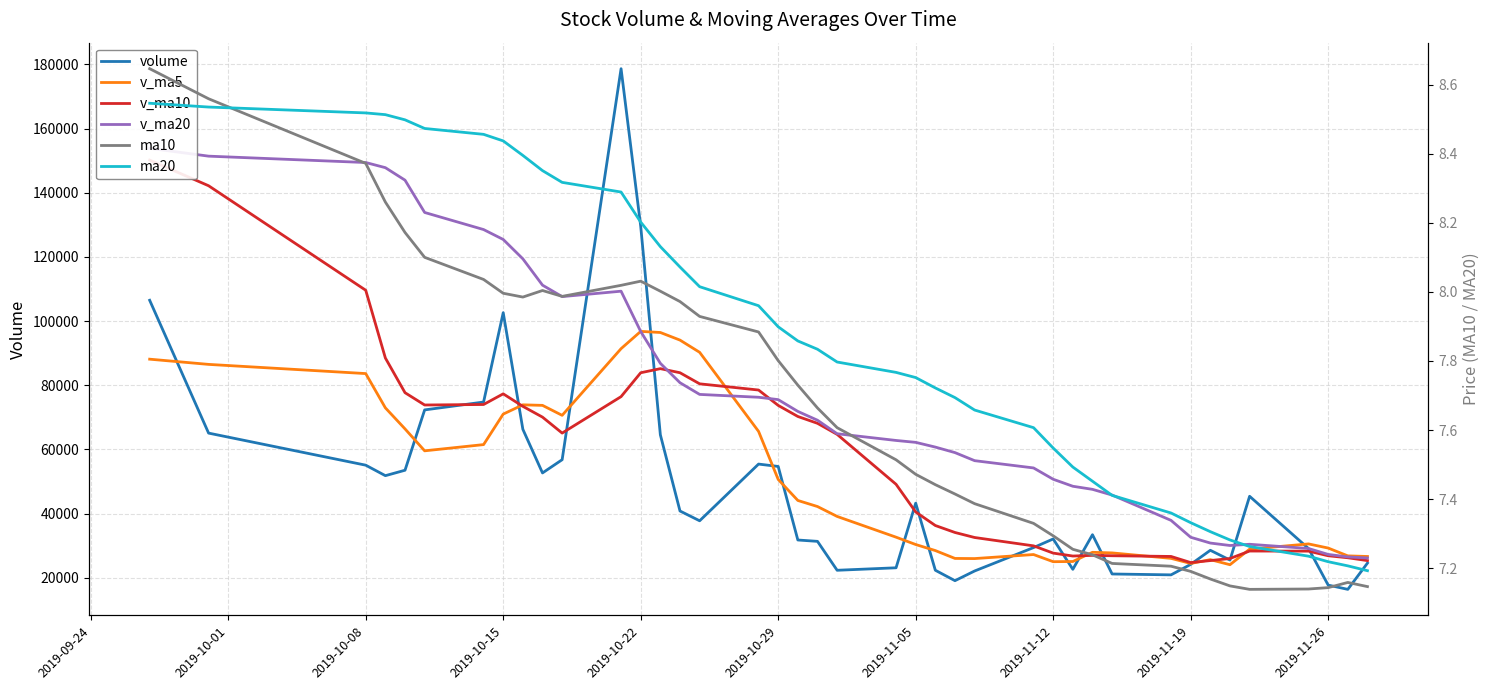

Is the value of v_ma10 at 21 greater than the value of ma10 at 2019-10-15?

Yes